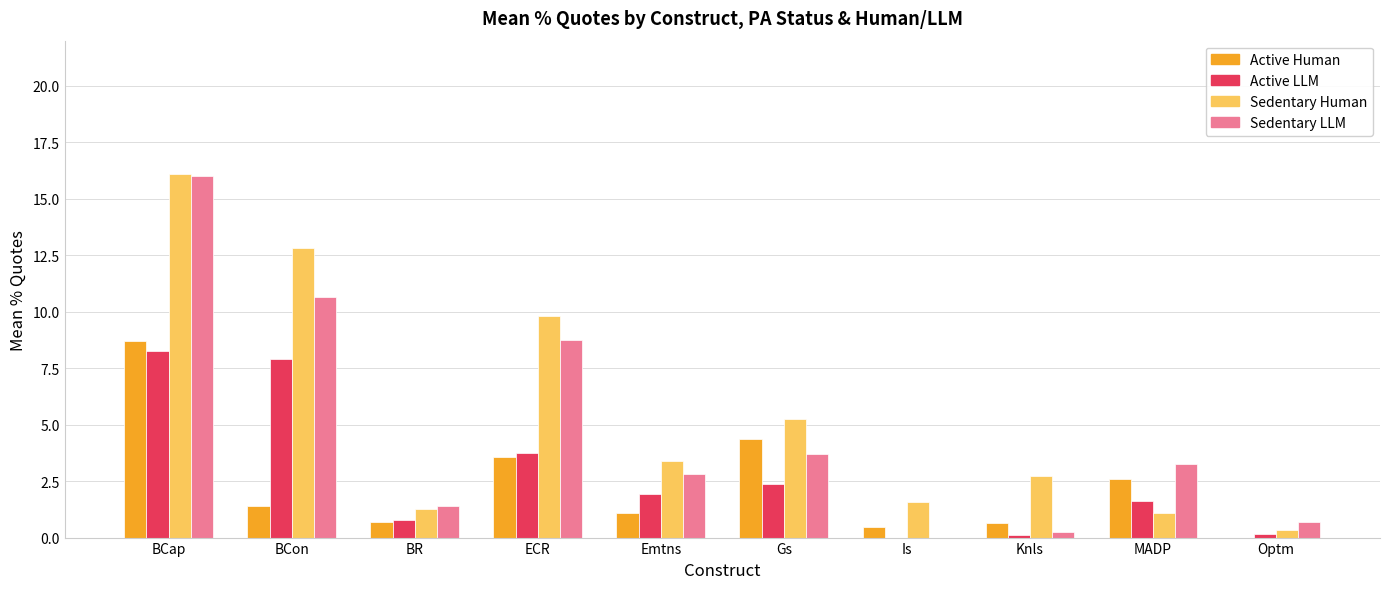

How many data points in Sedentary Human are above 3?

5